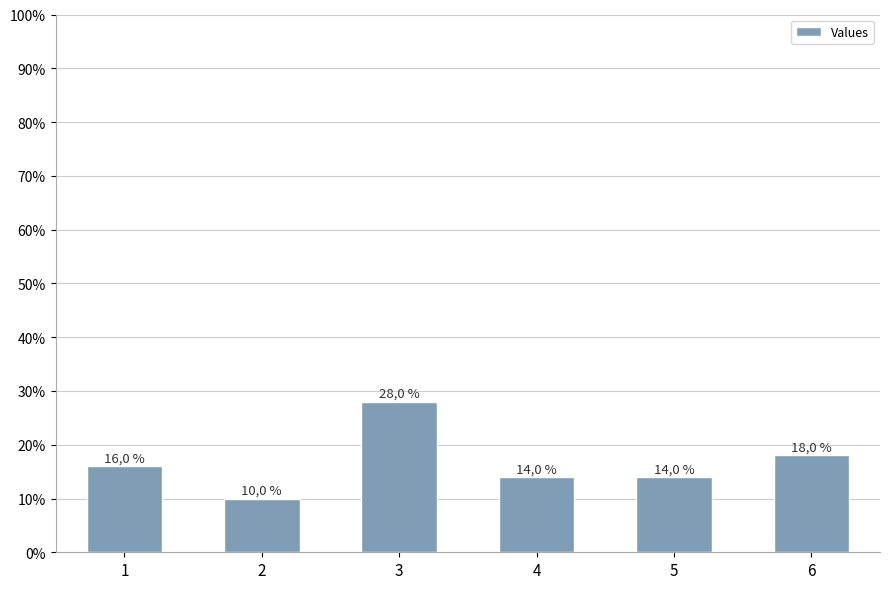

Where does the data first go above 8?

3